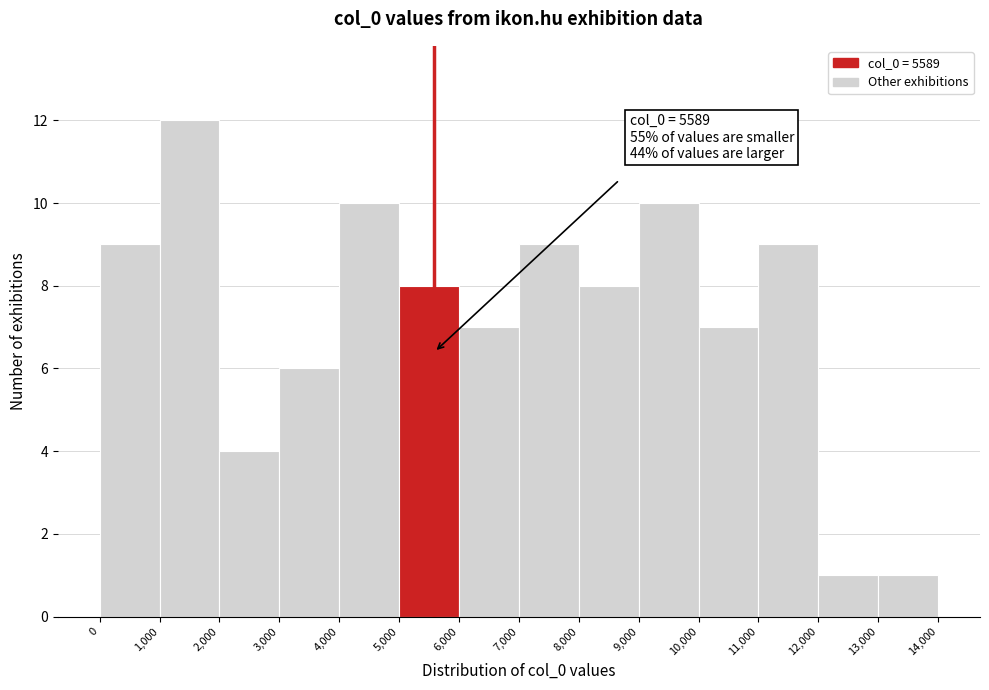

Which range on the x-axis has the tallest bar?

1,000 to 2,000